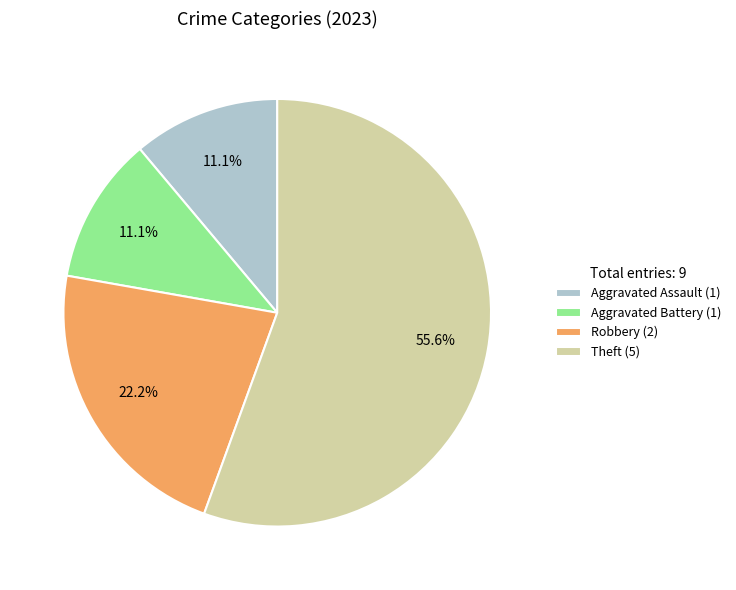

How many segments does this pie chart have?

4